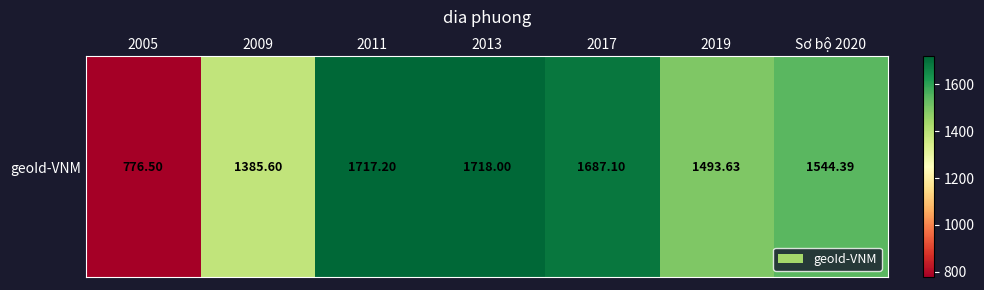

Is it true that the value at Sơ bộ 2020 is 1544.4?

True